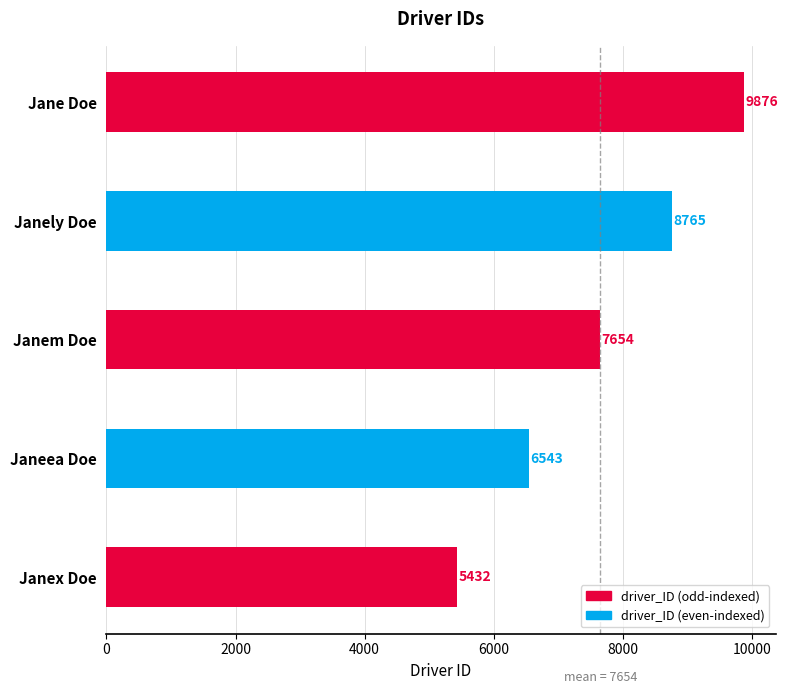

The chart shows a value of 5432 at Janex Doe. True or false?

True